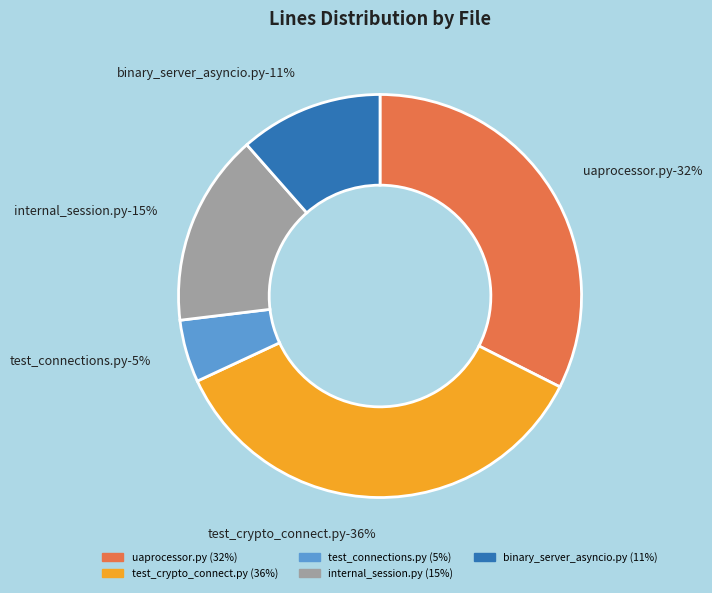

What is the total percentage of internal_session.py and uaprocessor.py?

47.9%